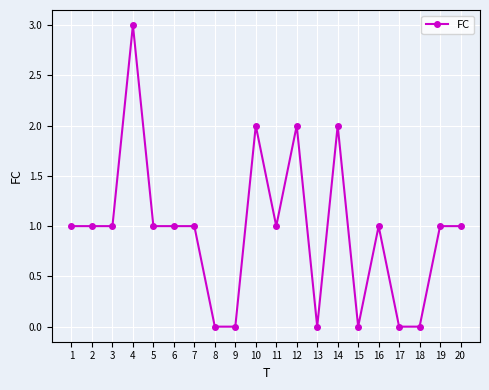

True or false: there are more than 2 points higher than both neighbors.

True